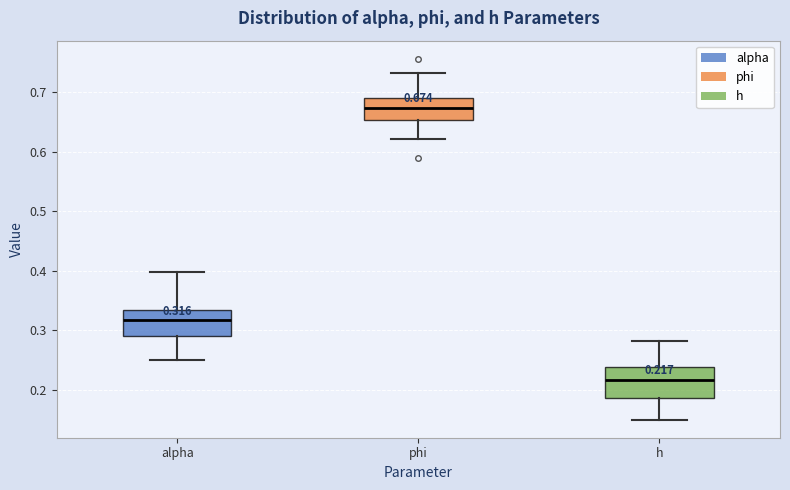

Which box has the highest median line?

phi